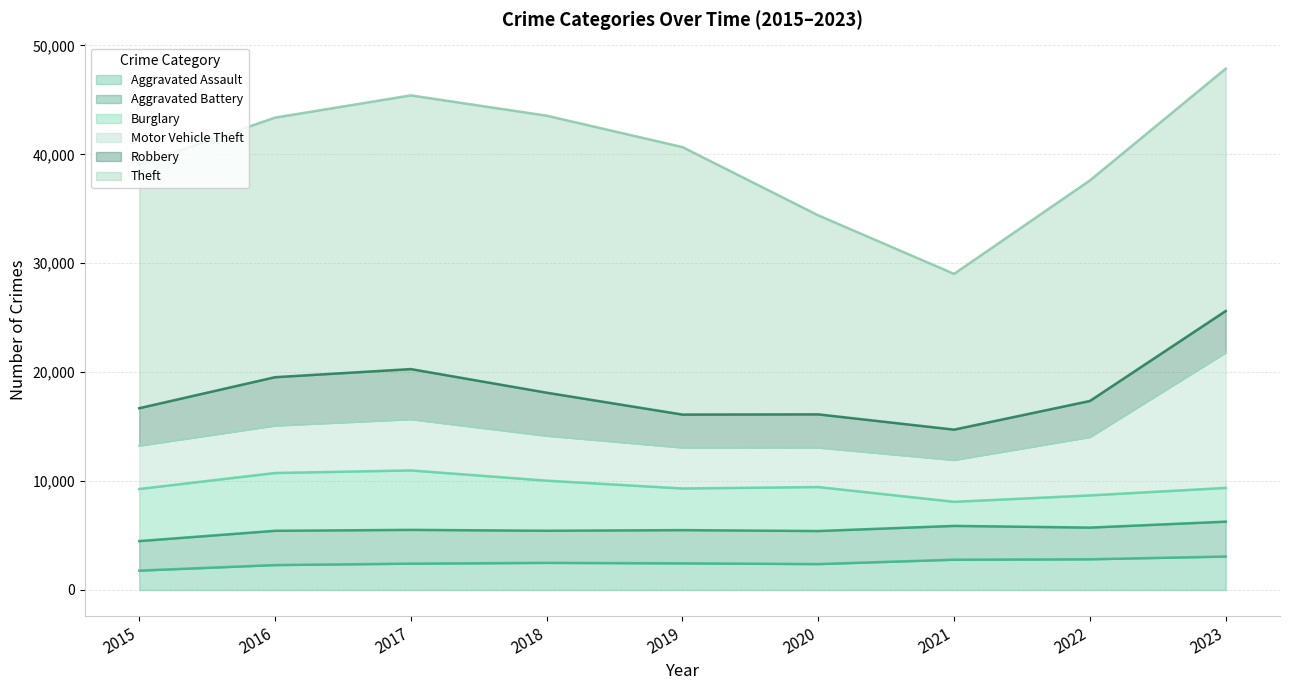

Does the chart have visible grid lines?

Yes